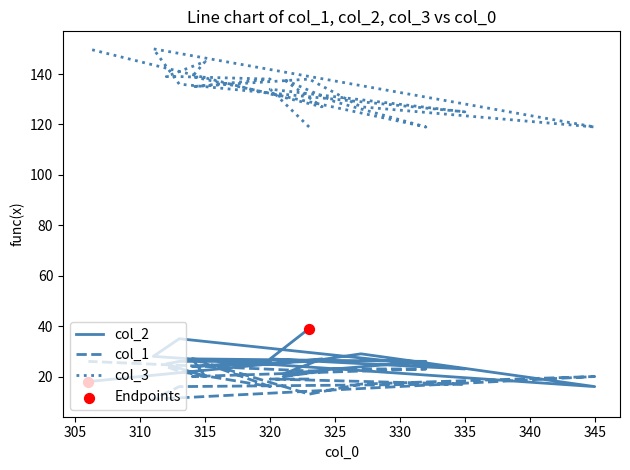

What are all the series names shown in the legend?

col_2, col_1, col_3